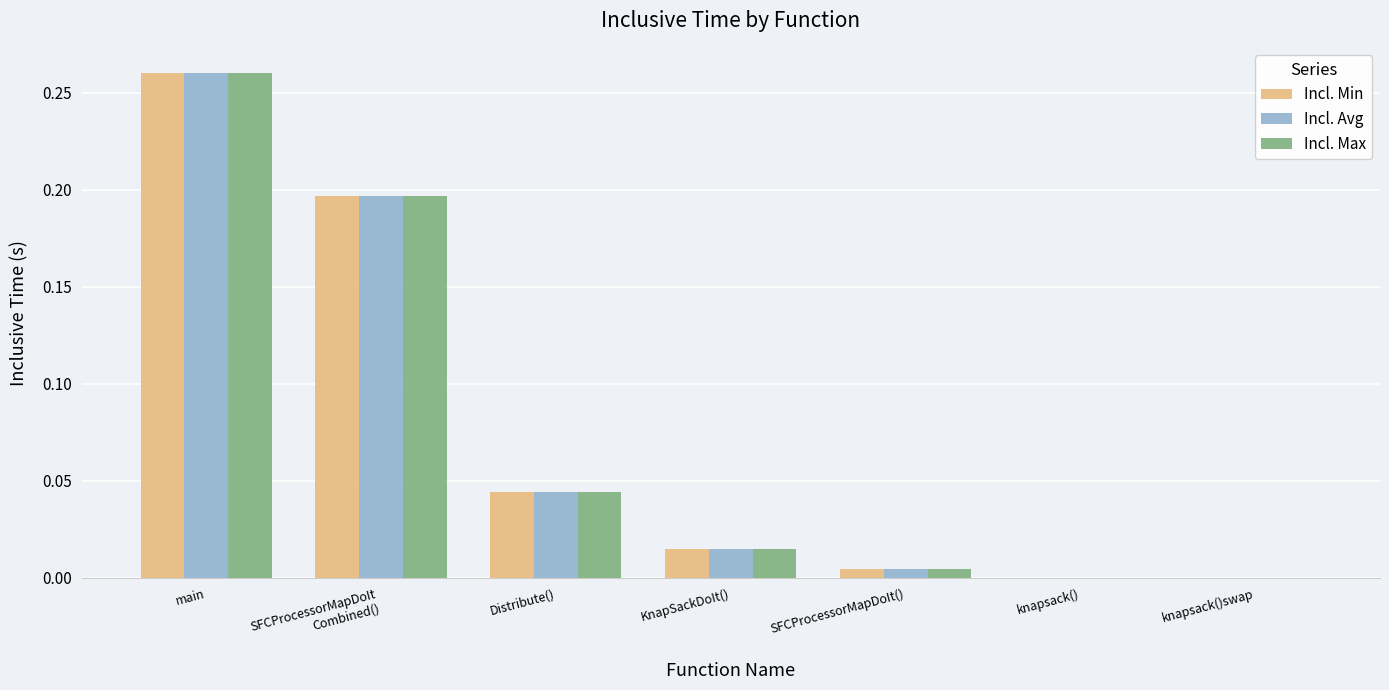

Are the bars grouped side by side (vs. stacked)?

Yes